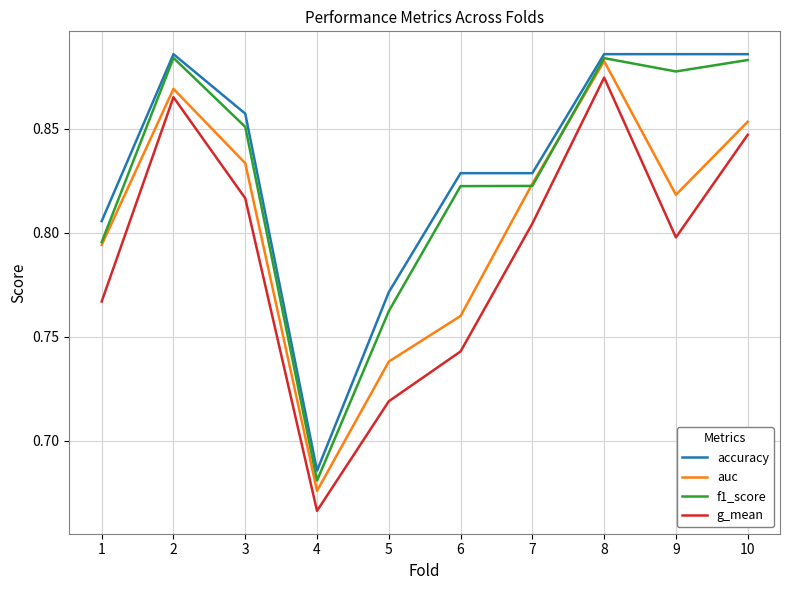

At which category does the chart reach its minimum across all series?

4